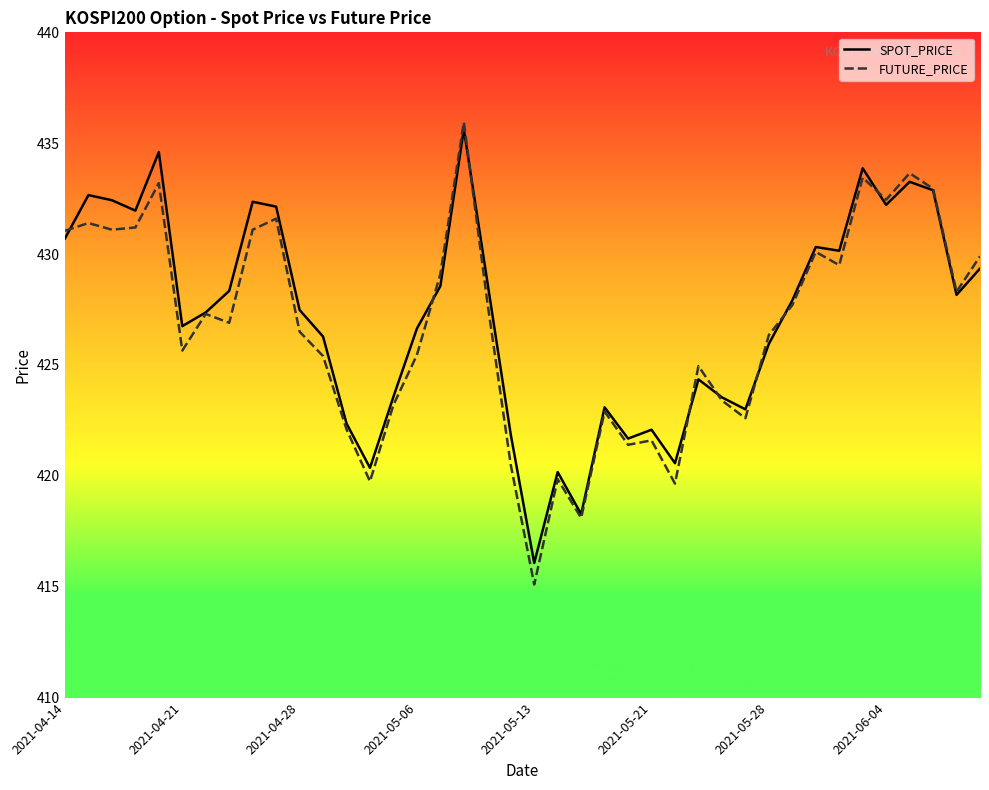

True or false: SPOT_PRICE has more than 1 points higher than both neighbors.

True